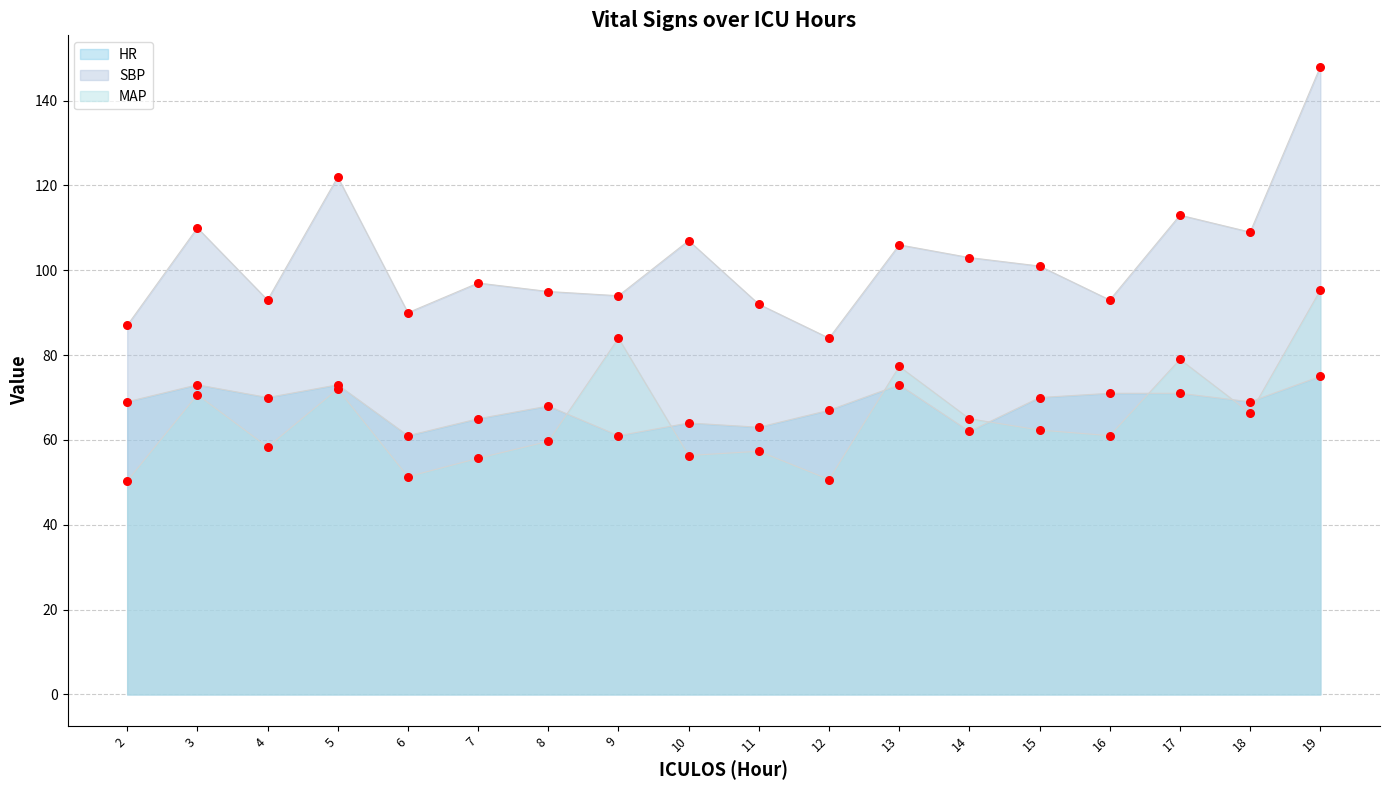

Which series has the largest total across all categories?

SBP